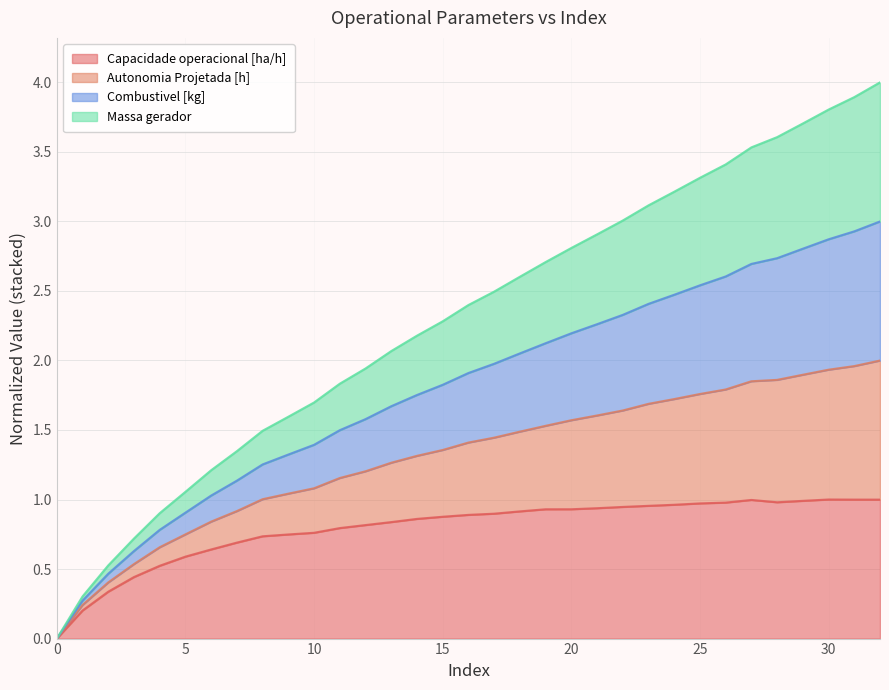

True or false: Combustivel [kg] and Capacidade operacional [ha/h] cross at least once.

False